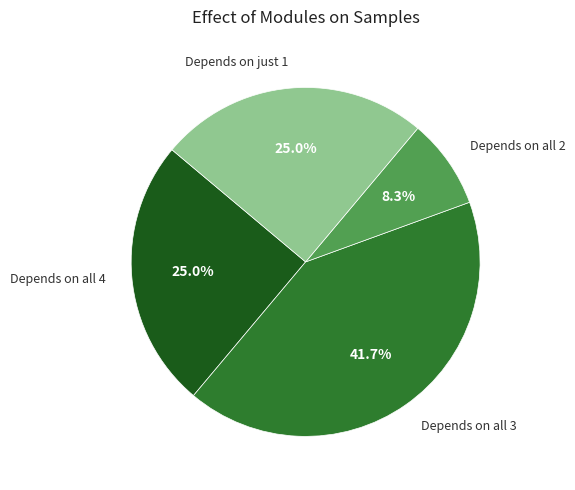

Is there a majority slice in this chart?

No